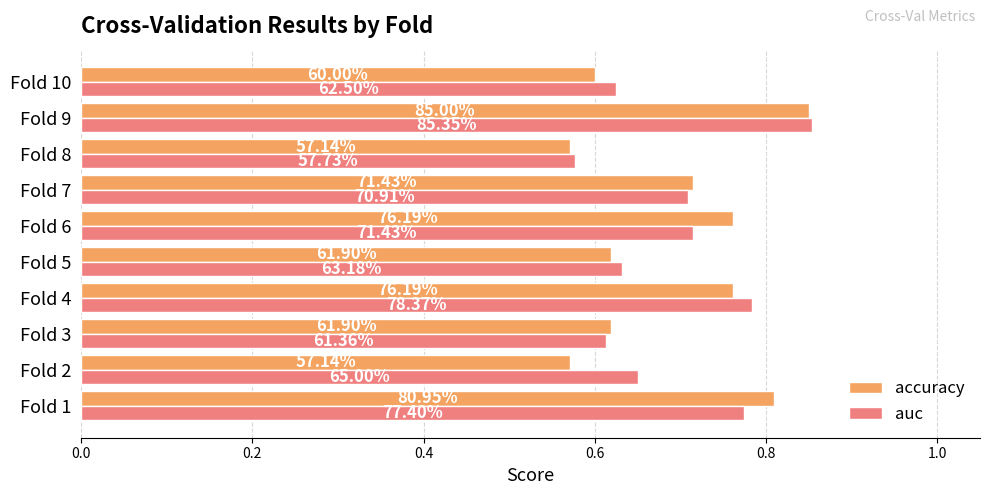

What are all the series names shown in the legend?

accuracy, auc